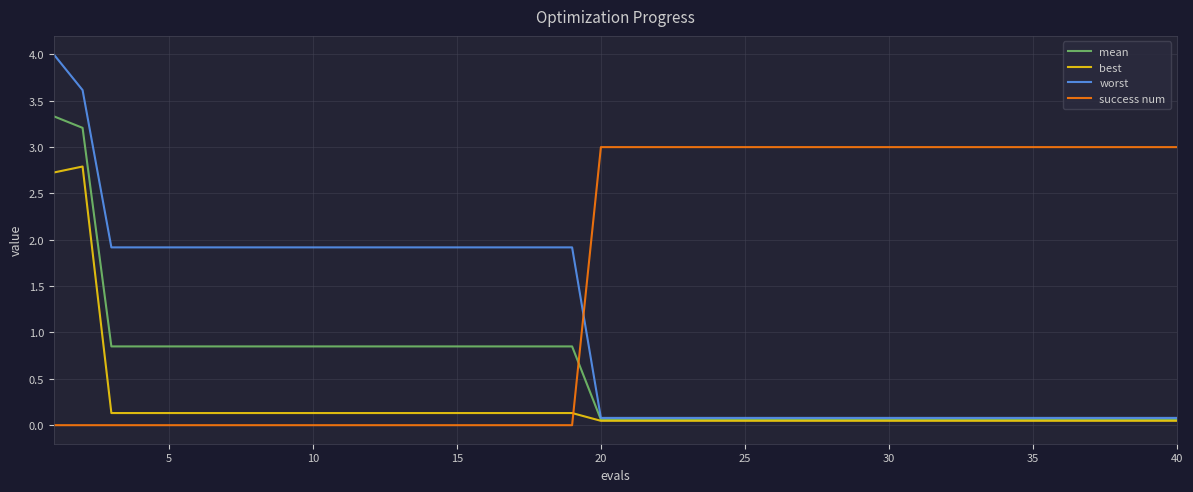

How many intersections are there between best and success num?

1